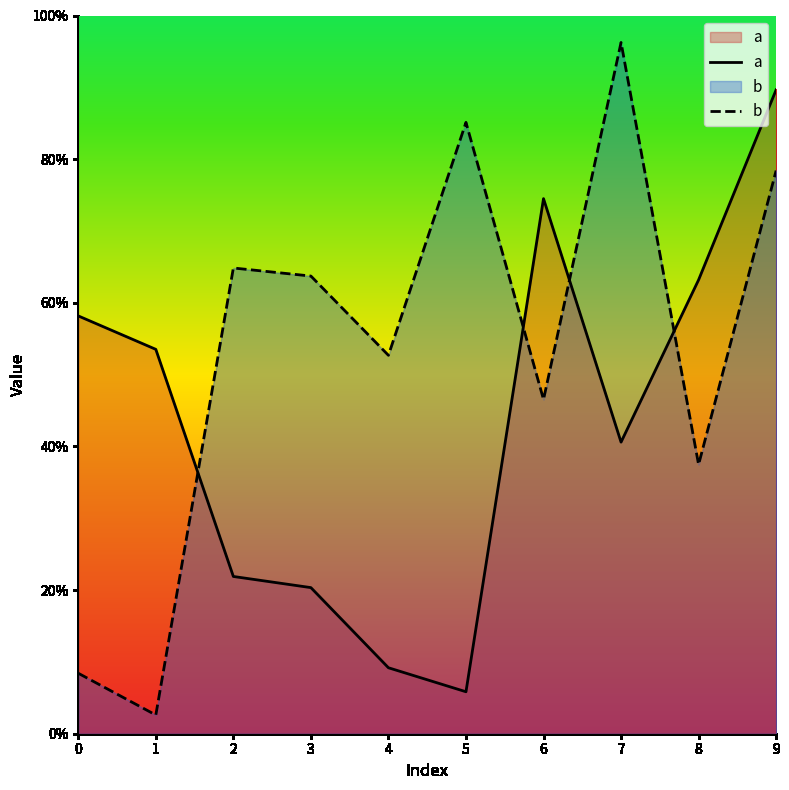

Reading right to left, list all the values displayed in this chart.

a: 9=0.9	8=0.6	7=0.4	6=0.7	5=0.1	4=0.1	3=0.2	2=0.2	1=0.5	0=0.6
b: 9=0.8	8=0.4	7=1.0	6=0.5	5=0.9	4=0.5	3=0.6	2=0.6	1=0.0	0=0.1